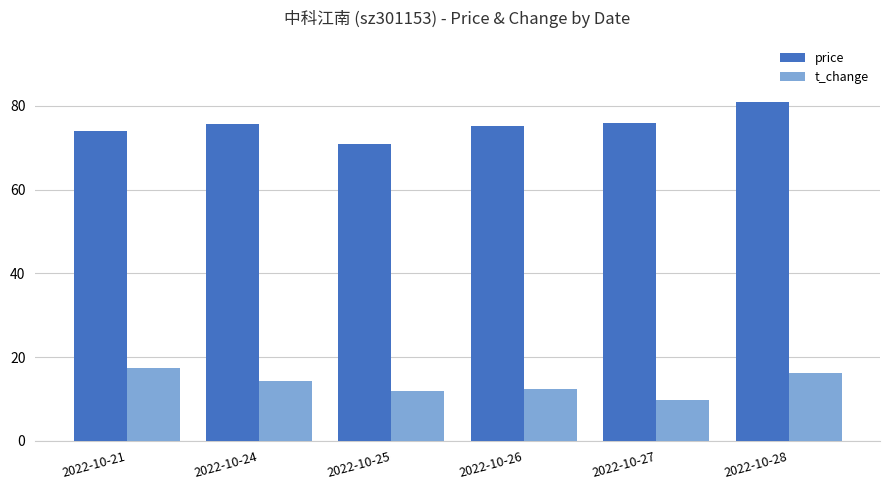

What is the lowest value of the price series?

70.9